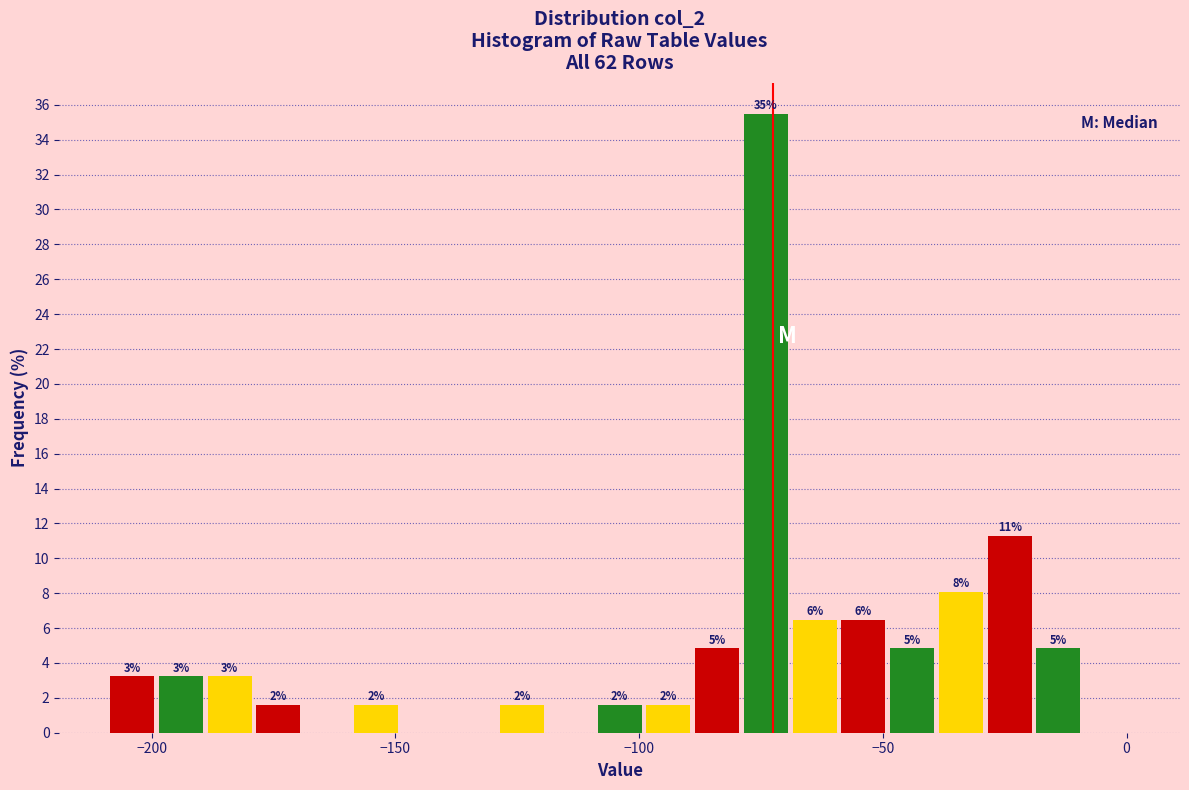

Read against the x-axis, roughly where is the centre of the tallest bar?

-75